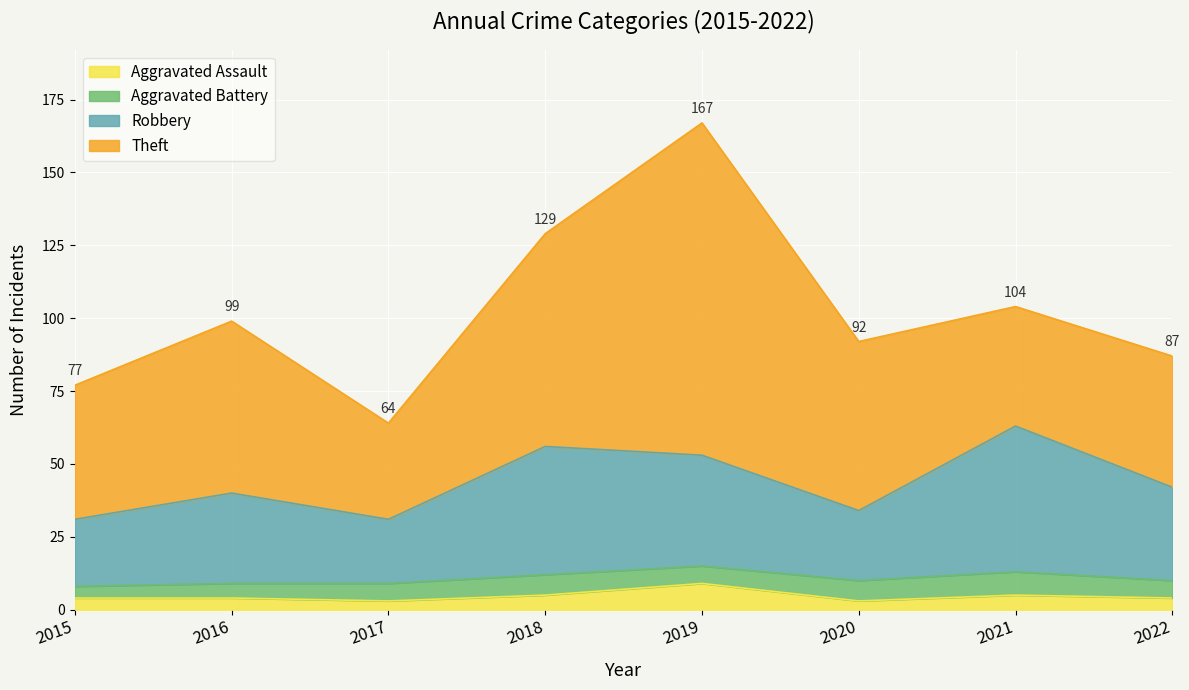

What is the maximum value for Aggravated Assault?

9